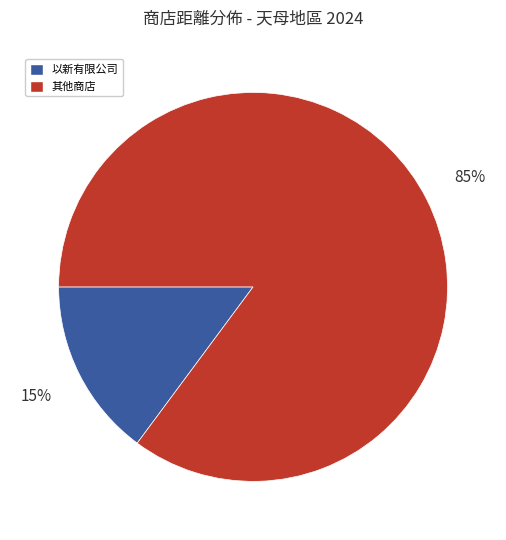

How many segments does this pie chart have?

2